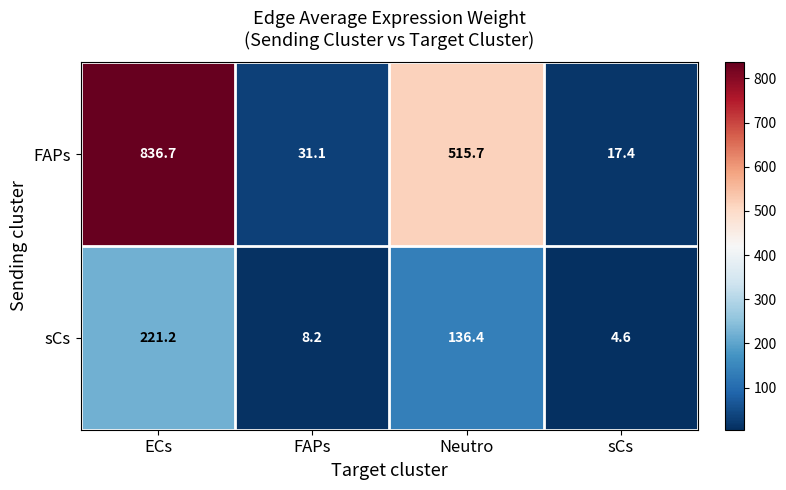

What is the minimum value shown in the chart?

4.6